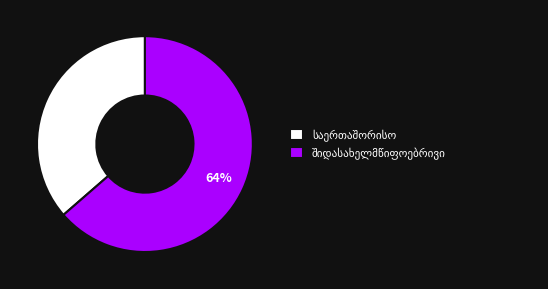

Count the number of slices in the pie.

2